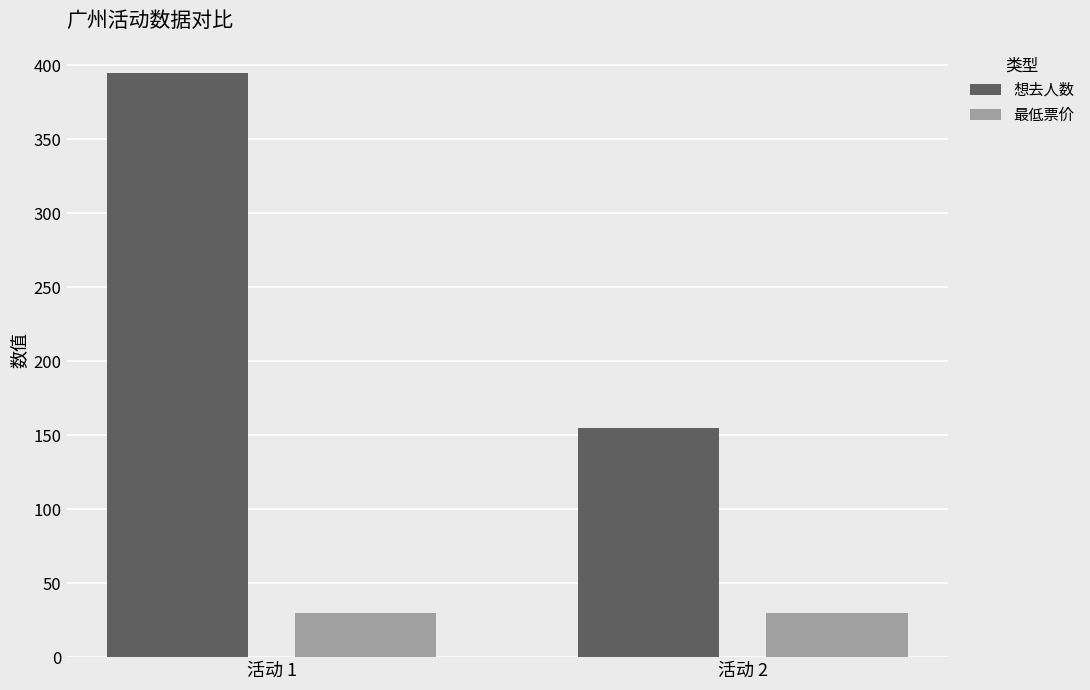

What are all the series names shown in the legend?

想去人数, 最低票价